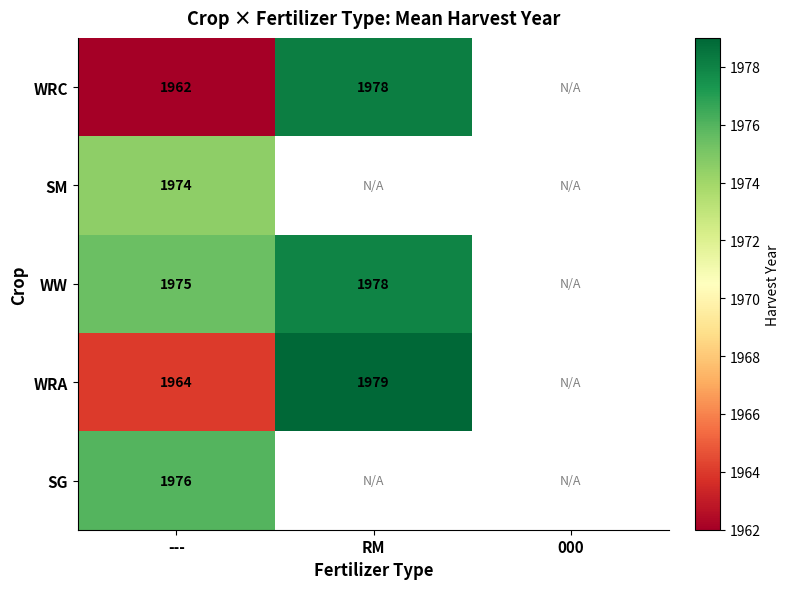

What is the minimum value shown in the chart?

1962.0